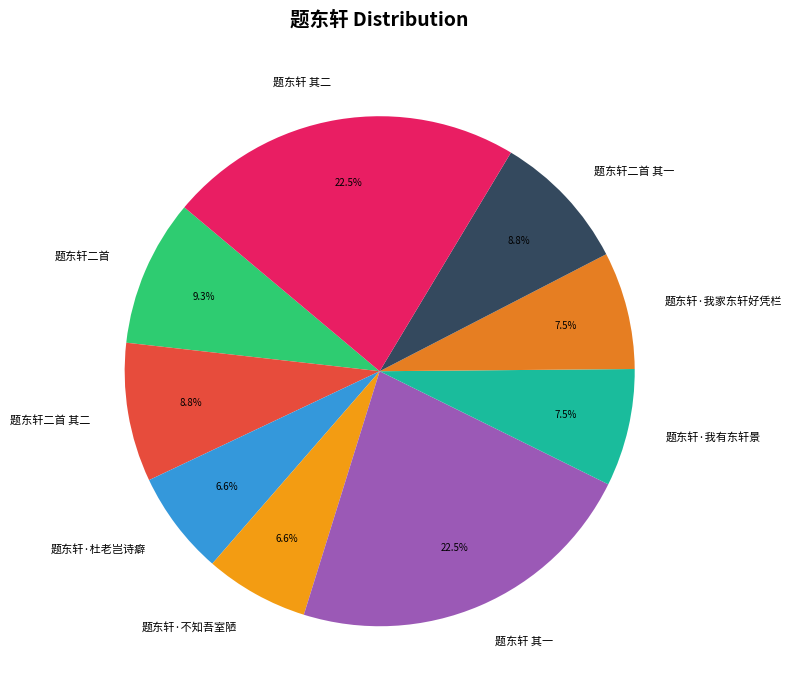

What is the ratio of the value at 题东轩二首 其二 to the value at 题东轩二首?

0.9